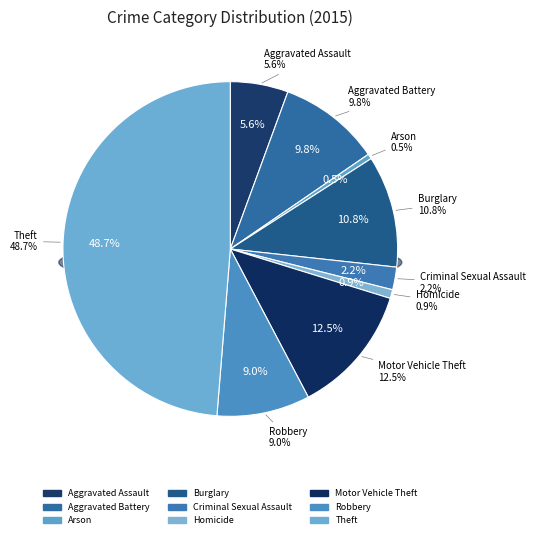

What percentage is NOT represented by Aggravated Battery?

90.2%